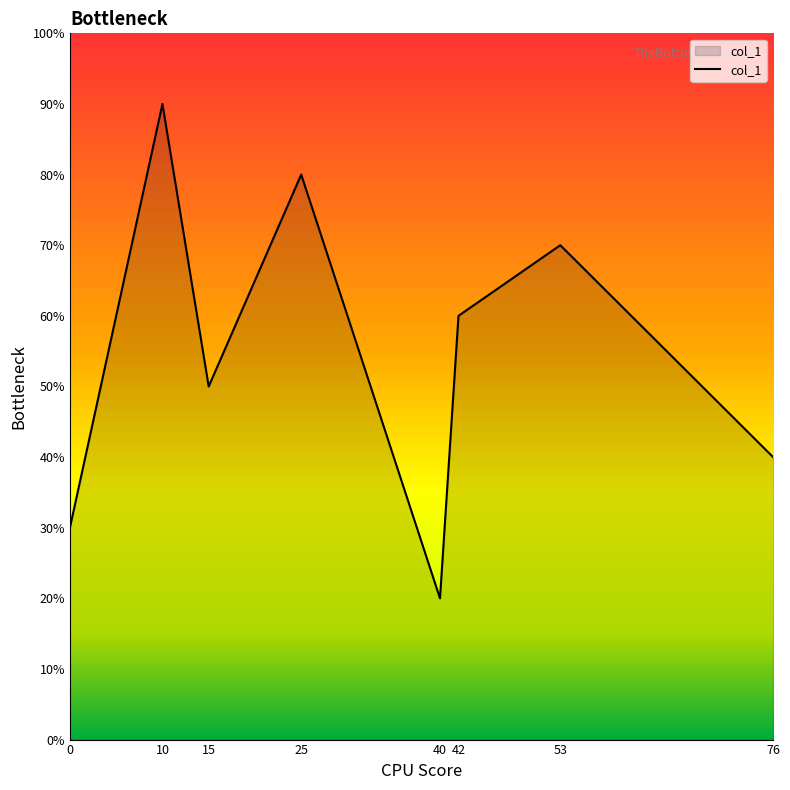

Does the chart have visible grid lines?

No